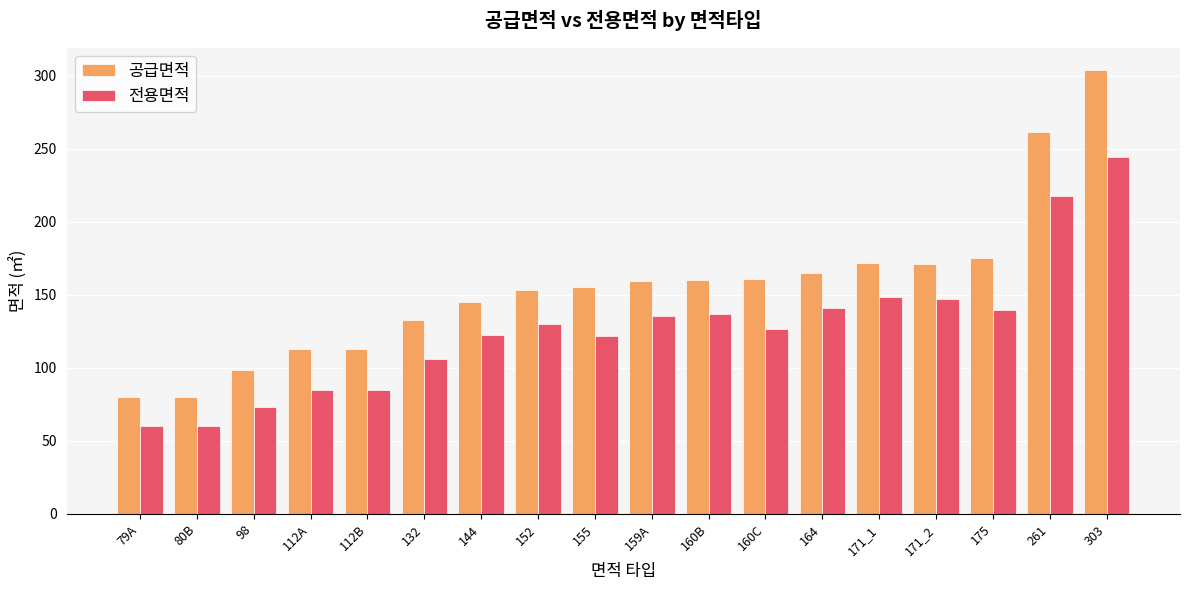

Which series has the largest total across all categories?

공급면적